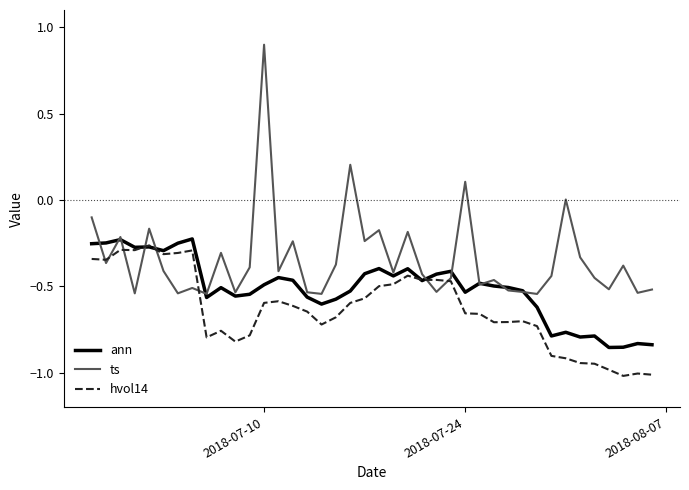

Which series has the largest total across all categories?

ts